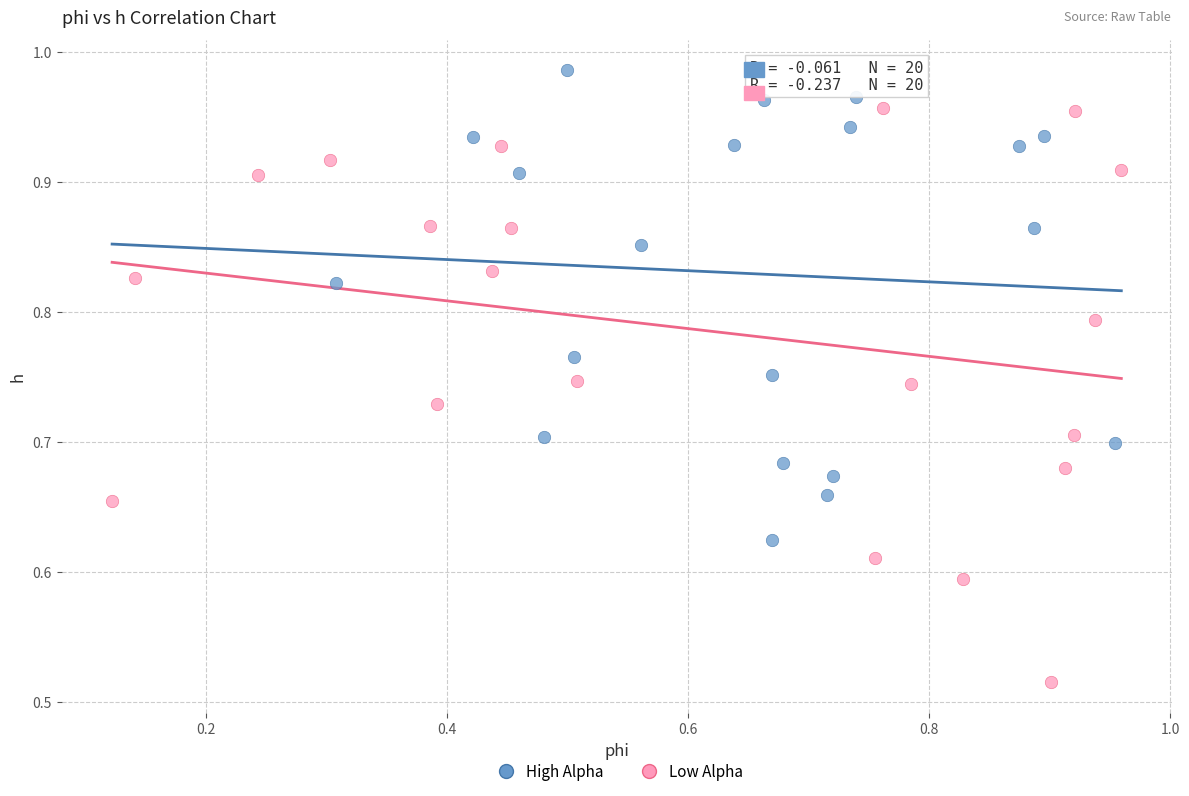

Which series has the largest Y range (max minus min)?

Low Alpha